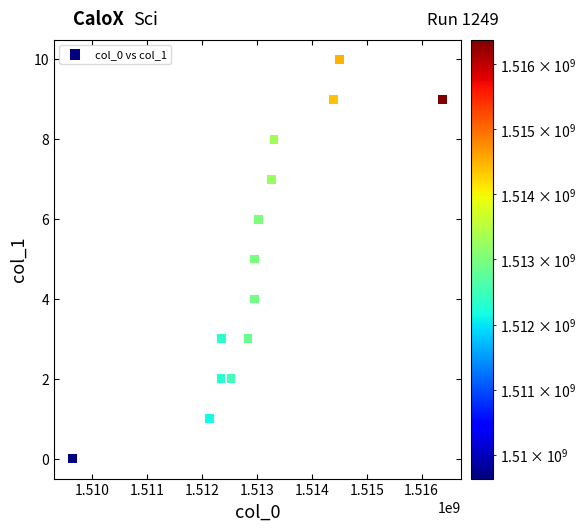

What is the range of X values (max minus min)?

6750000